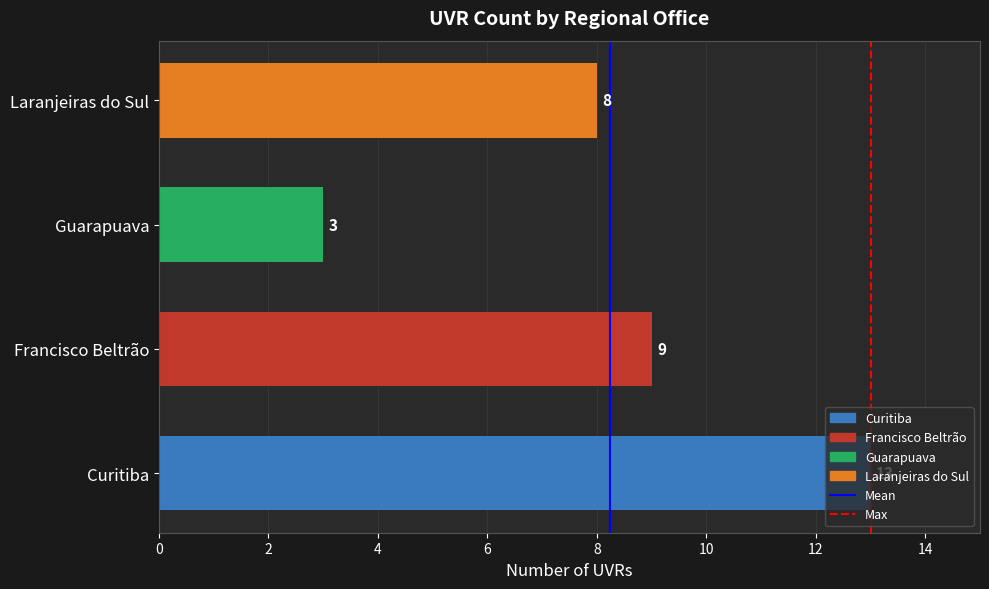

What is the minimum value shown in the chart?

3